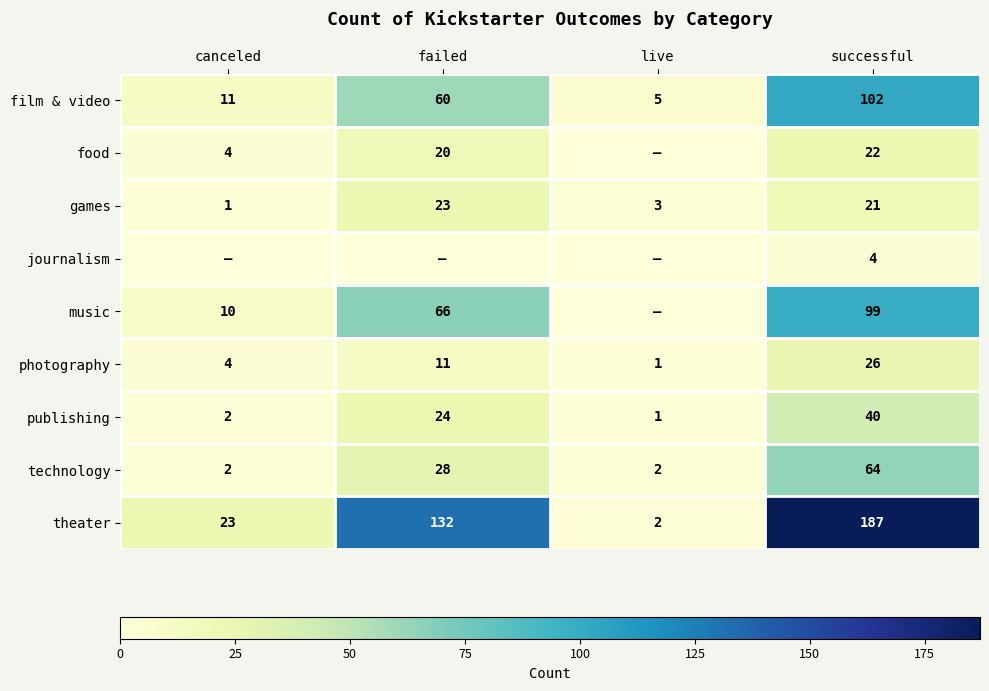

Is it true that games equals 21 at successful?

True